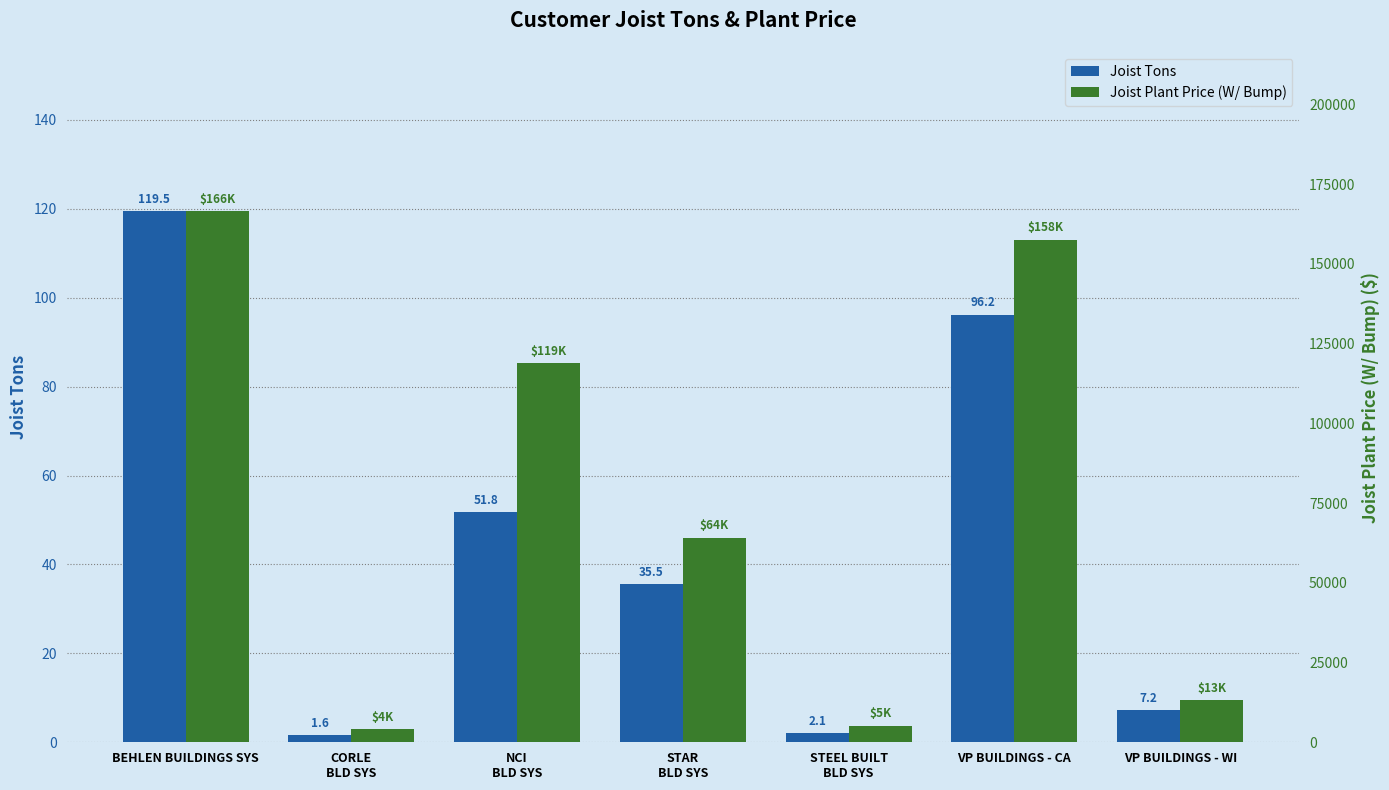

What is the value of the Joist Plant Price (W/ Bump) bar at the 1st from the left?

166478.8